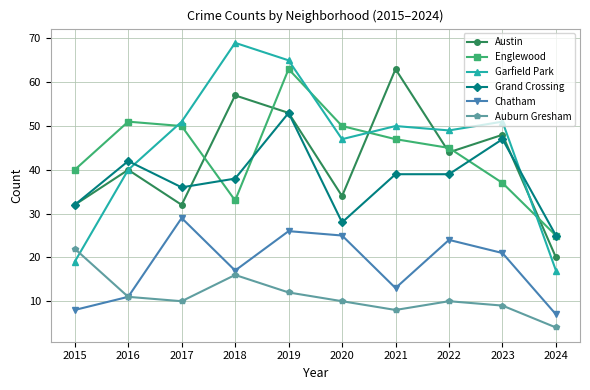

At which category is the sum across all series the highest?

2019